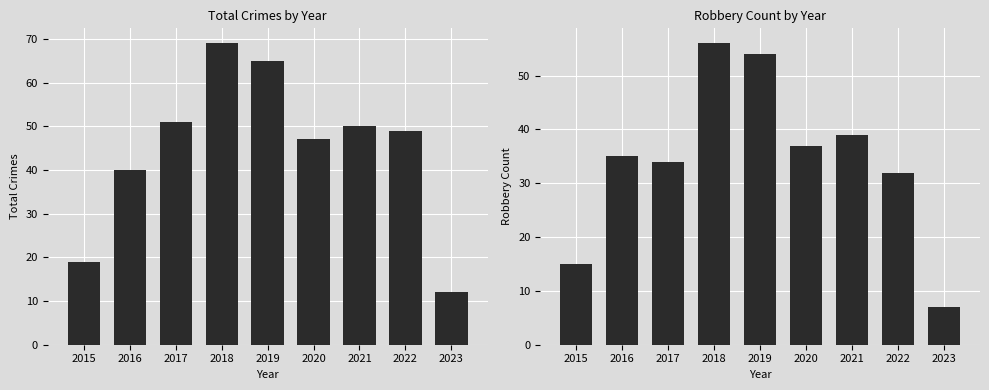

The Total series shows 65 at 2016. True or false?

False